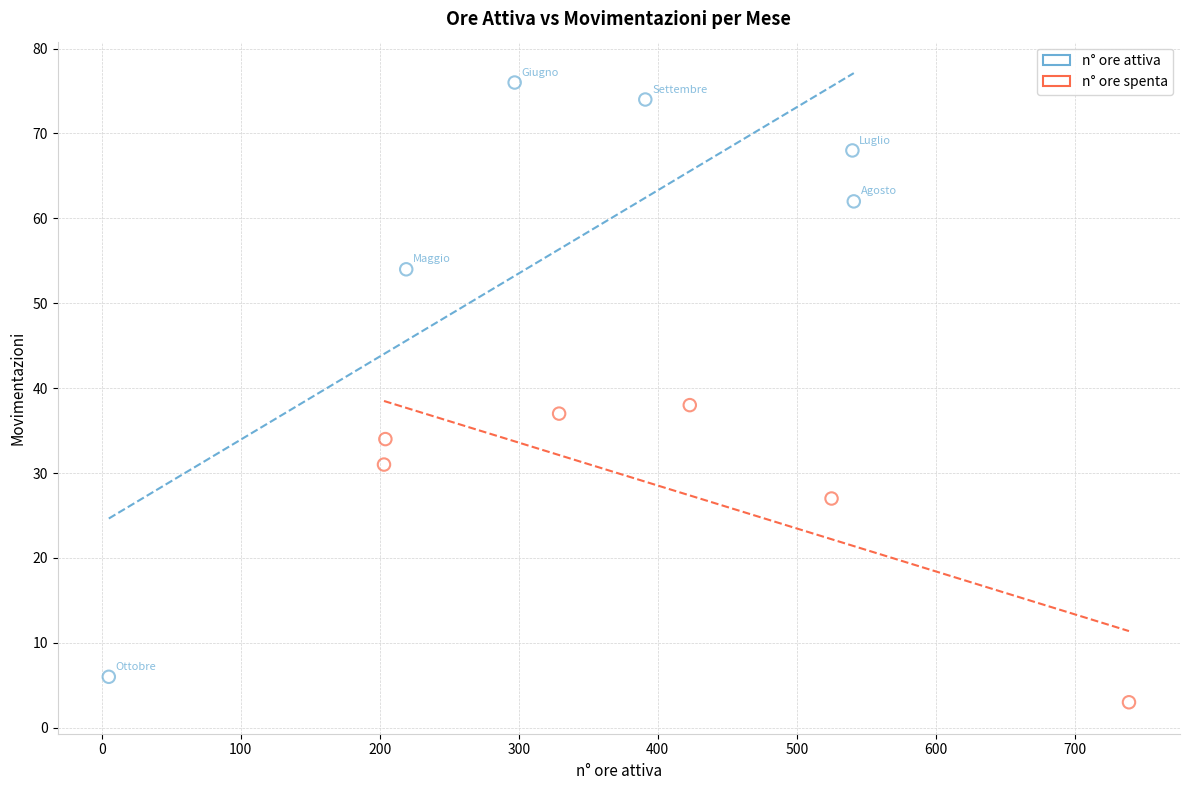

Which series has the largest Y range (max minus min)?

n° ore attiva